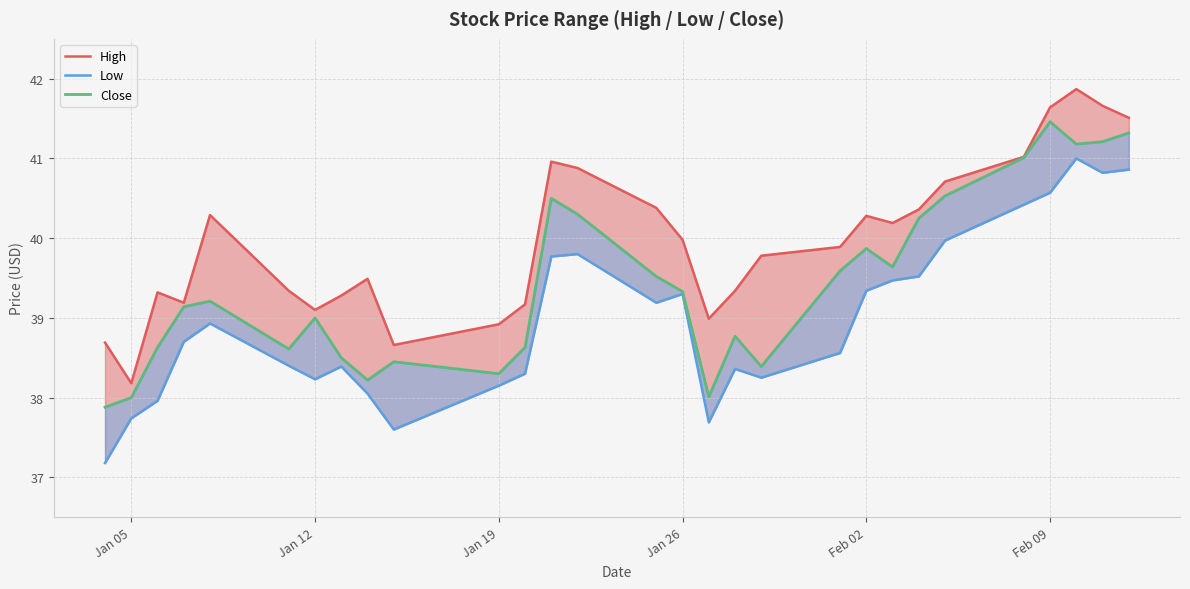

Where is Close nearest to the value 39?

Jan 12